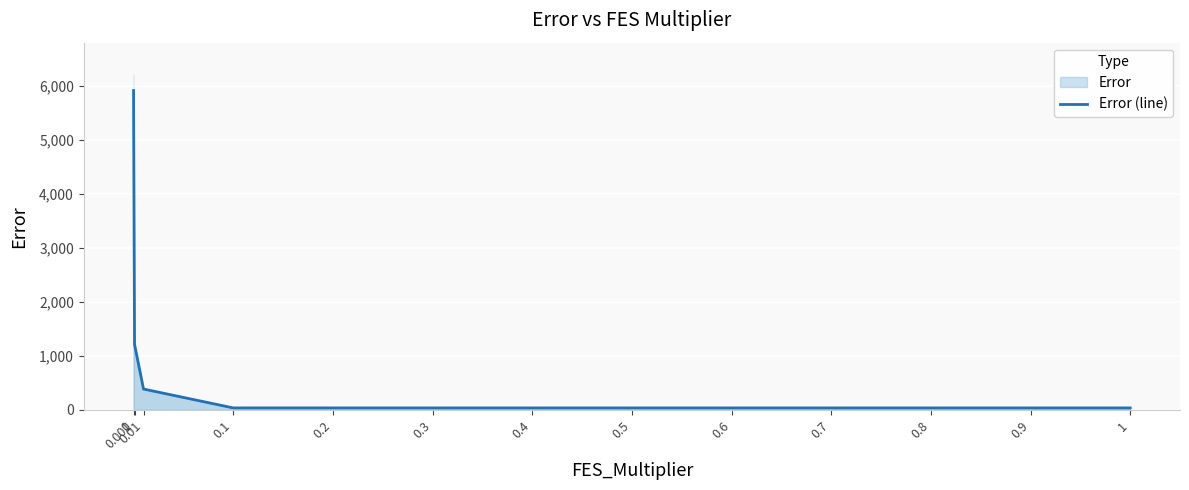

What position from the right is 1?

1